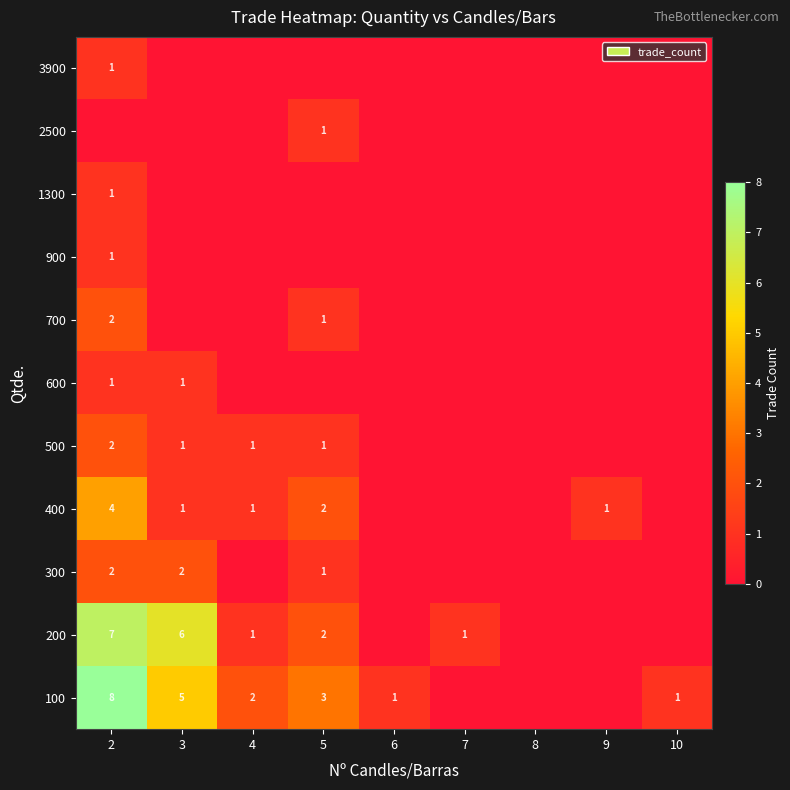

What is the spread (max minus min) of values at 5?

3